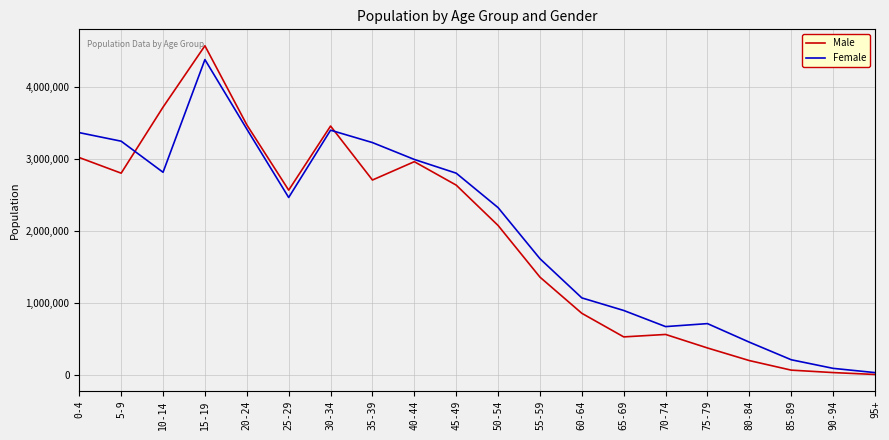

The value of Female at 15-19 is 4385988. True or false?

True